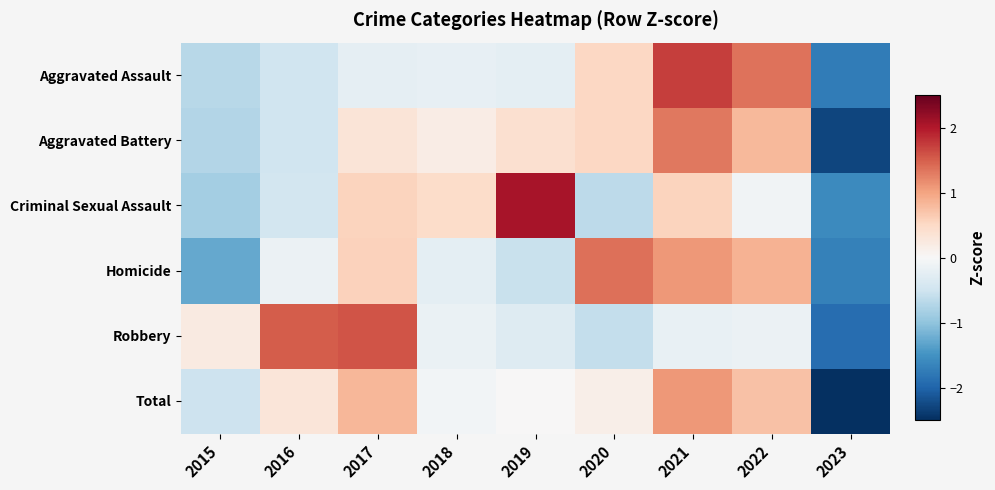

Reading right to left, what are all the values shown in this chart?

Aggravated Assault: 2023=-1.7	2022=1.3	2021=1.7	2020=0.5	2019=-0.2	2018=-0.2	2017=-0.2	2016=-0.5	2015=-0.7
Aggravated Battery: 2023=-2.3	2022=0.8	2021=1.3	2020=0.5	2019=0.4	2018=0.2	2017=0.3	2016=-0.5	2015=-0.7
Criminal Sexual Assault: 2023=-1.6	2022=-0.1	2021=0.6	2020=-0.7	2019=2.1	2018=0.5	2017=0.6	2016=-0.5	2015=-0.8
Homicide: 2023=-1.7	2022=0.9	2021=1.1	2020=1.4	2019=-0.6	2018=-0.2	2017=0.6	2016=-0.1	2015=-1.3
Robbery: 2023=-1.9	2022=-0.1	2021=-0.2	2020=-0.6	2019=-0.3	2018=-0.2	2017=1.6	2016=1.5	2015=0.2
Total: 2023=-2.5	2022=0.7	2021=1.1	2020=0.1	2019=0.0	2018=-0.1	2017=0.8	2016=0.3	2015=-0.5